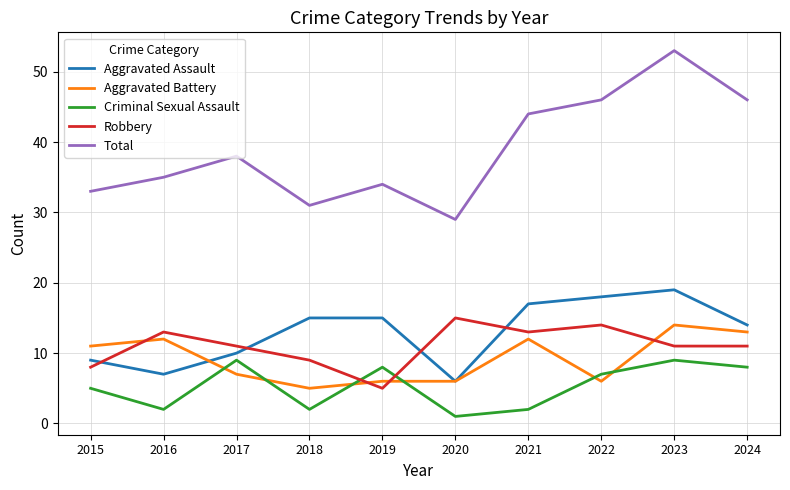

What is the difference between the Aggravated Assault values at 2016 and 2015?

2